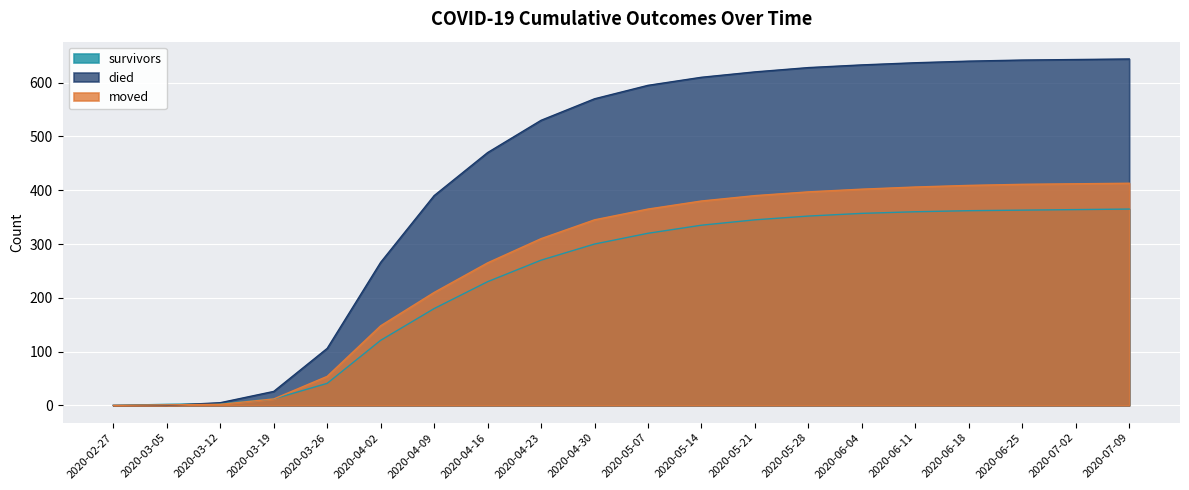

Which has a higher value, 2020-04-16 or 2020-06-04?

2020-06-04